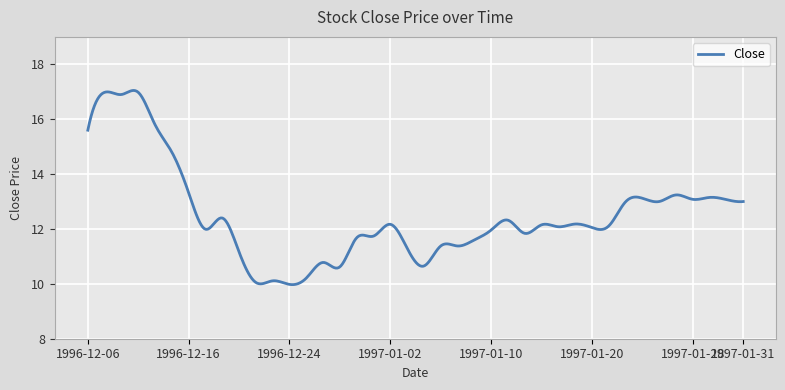

What is the minimum value shown in the chart?

10.0